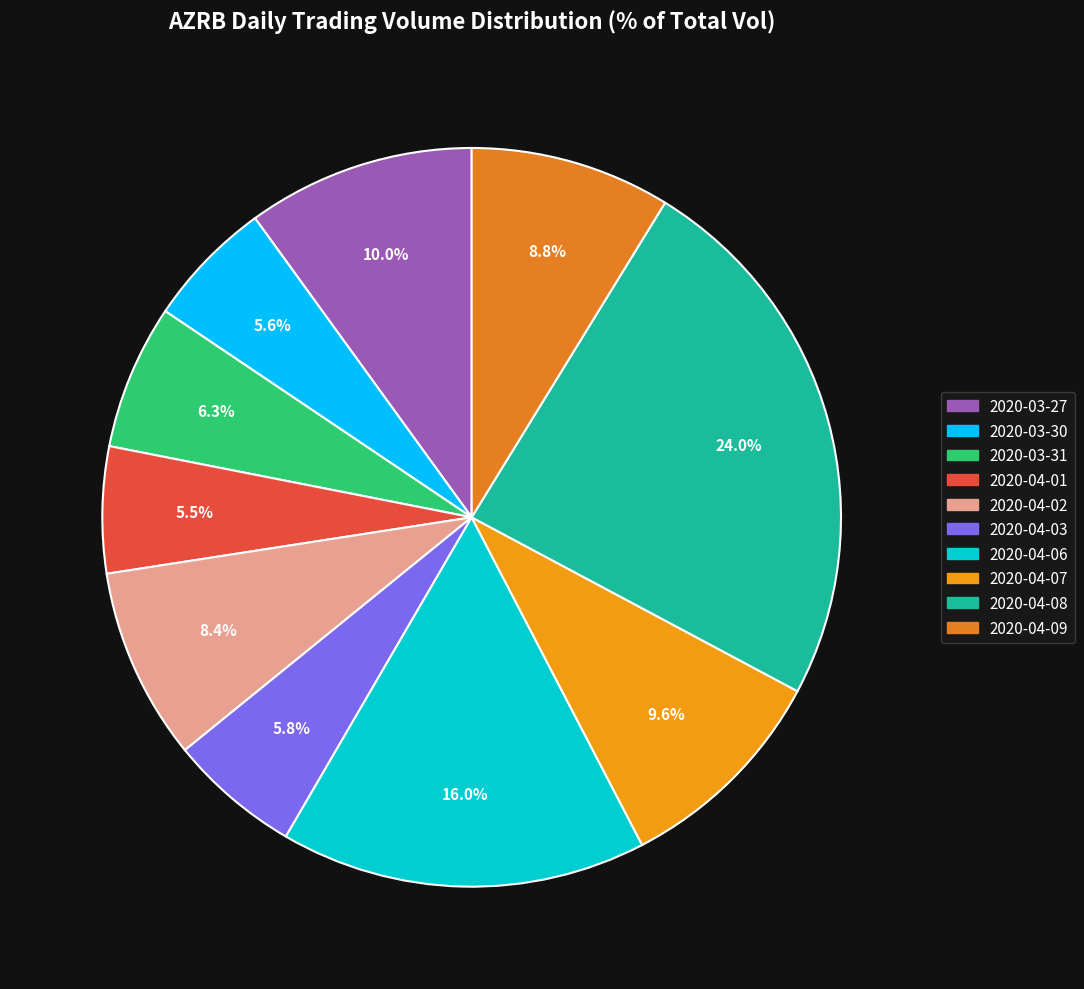

What percentage do 2020-03-27 and 2020-03-30 together represent?

15.6%